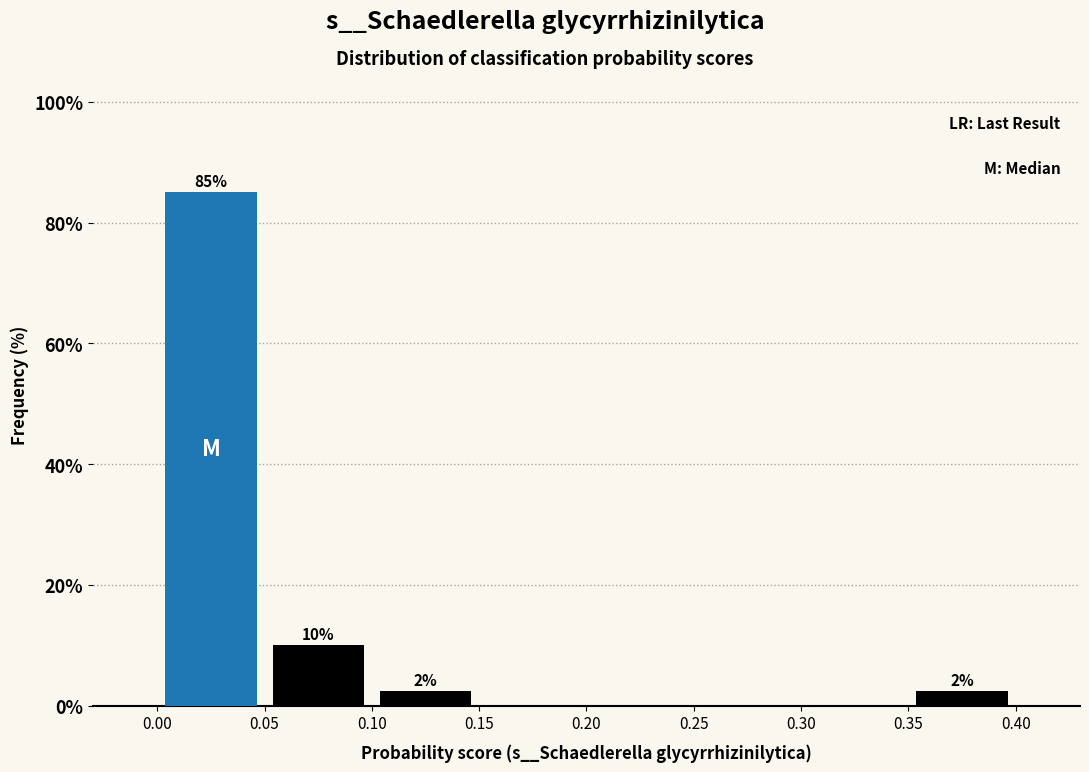

Over which range of the x-axis is the bar tallest?

0.00 to 0.05